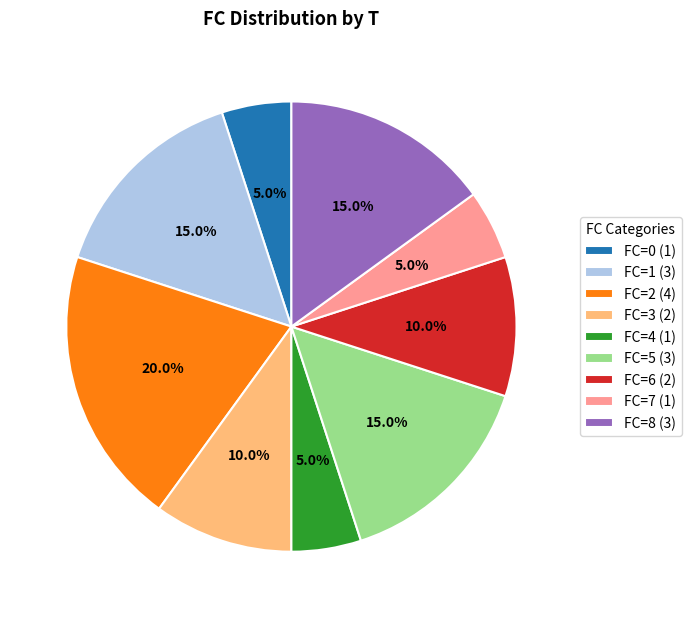

Which has a higher value, FC=7 (1) or FC=5 (3)?

FC=5 (3)